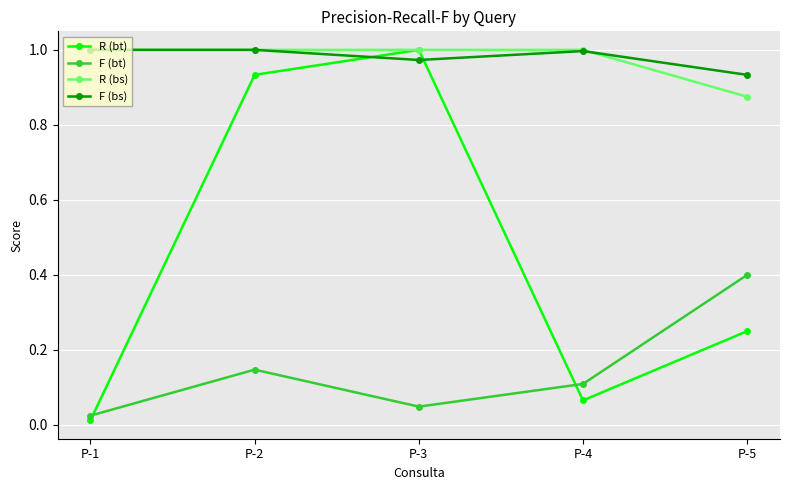

Is it true that F (bt) equals 0.4 at P-5?

True